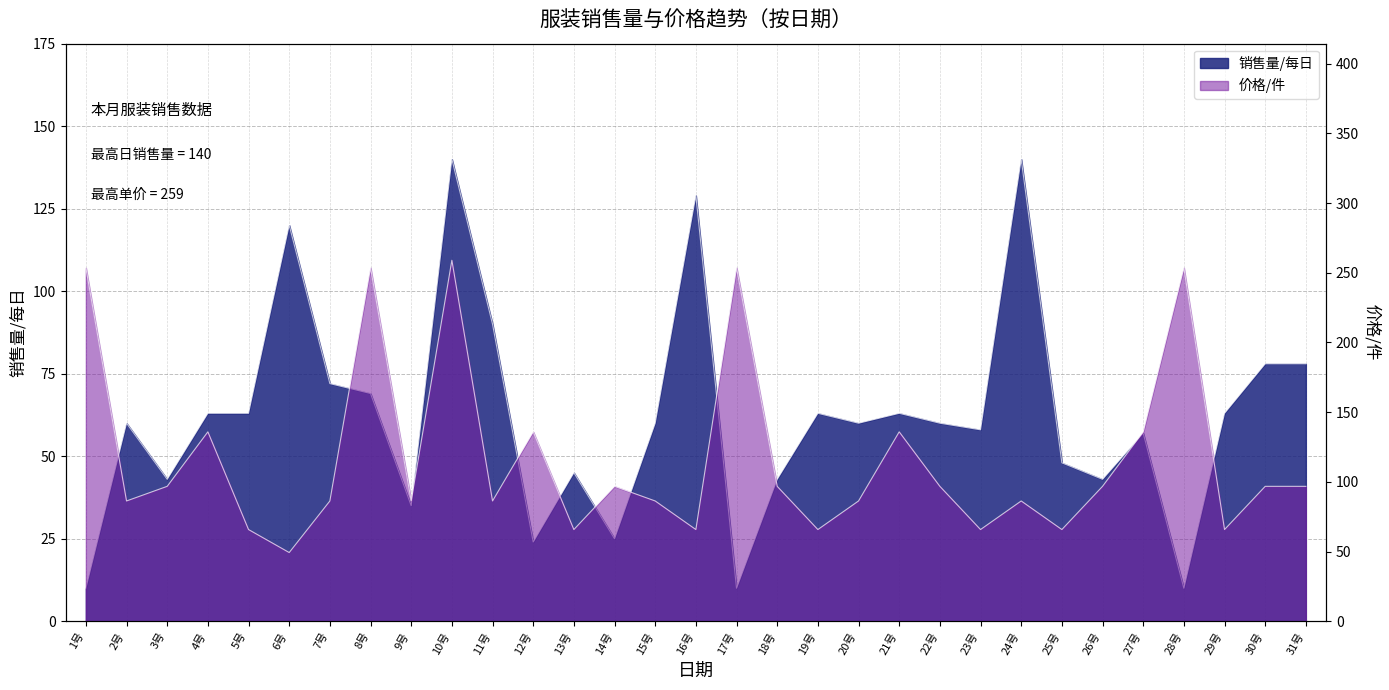

Where does the 价格/件 series first go above 96?

1号